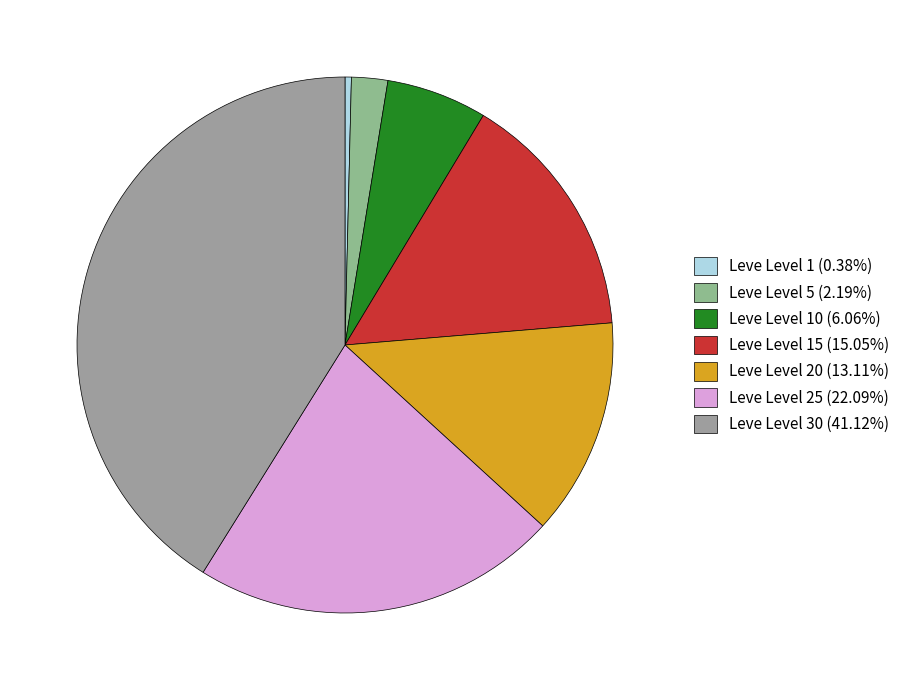

Count the number of slices in the pie.

7